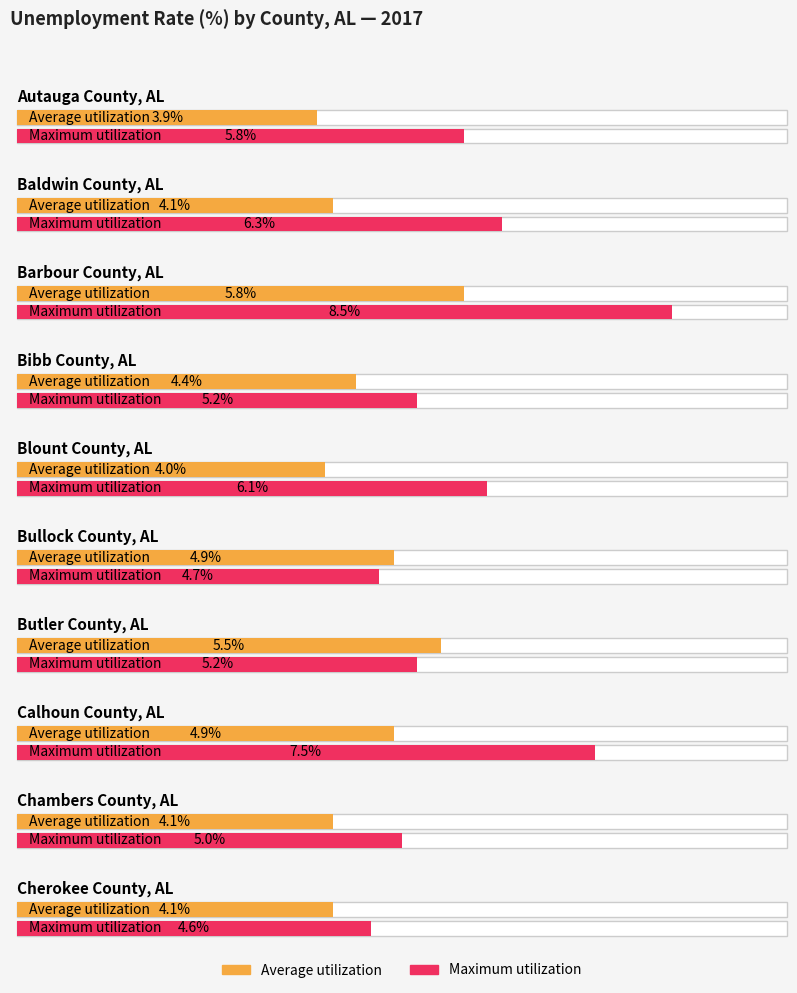

How many bars are there in each group?

2